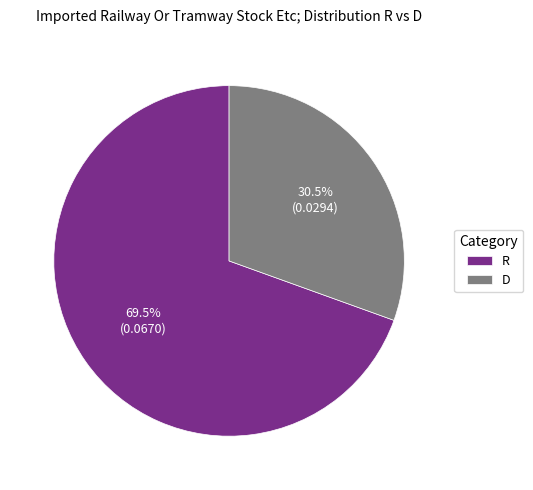

What is the largest slice in the pie chart?

R